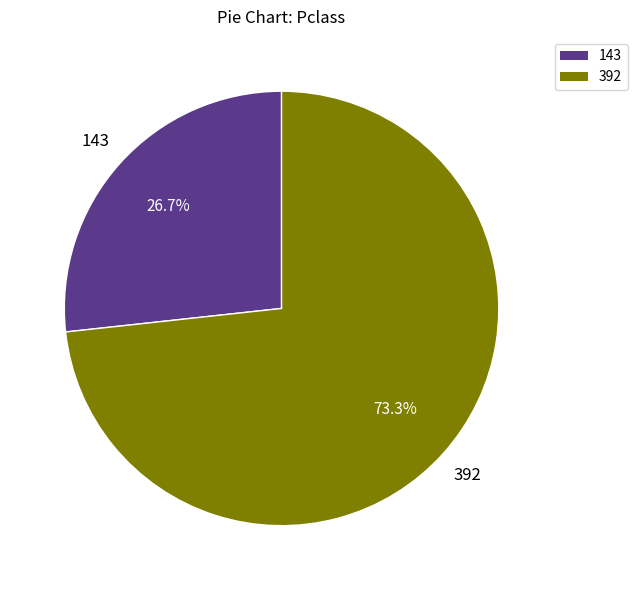

What is the ratio of the value at 392 to the value at 143?

2.7